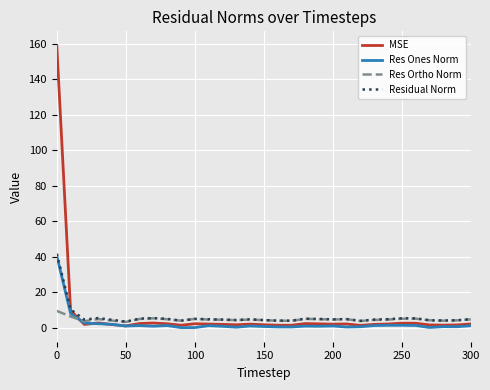

Which series has the largest range (max minus min)?

MSE